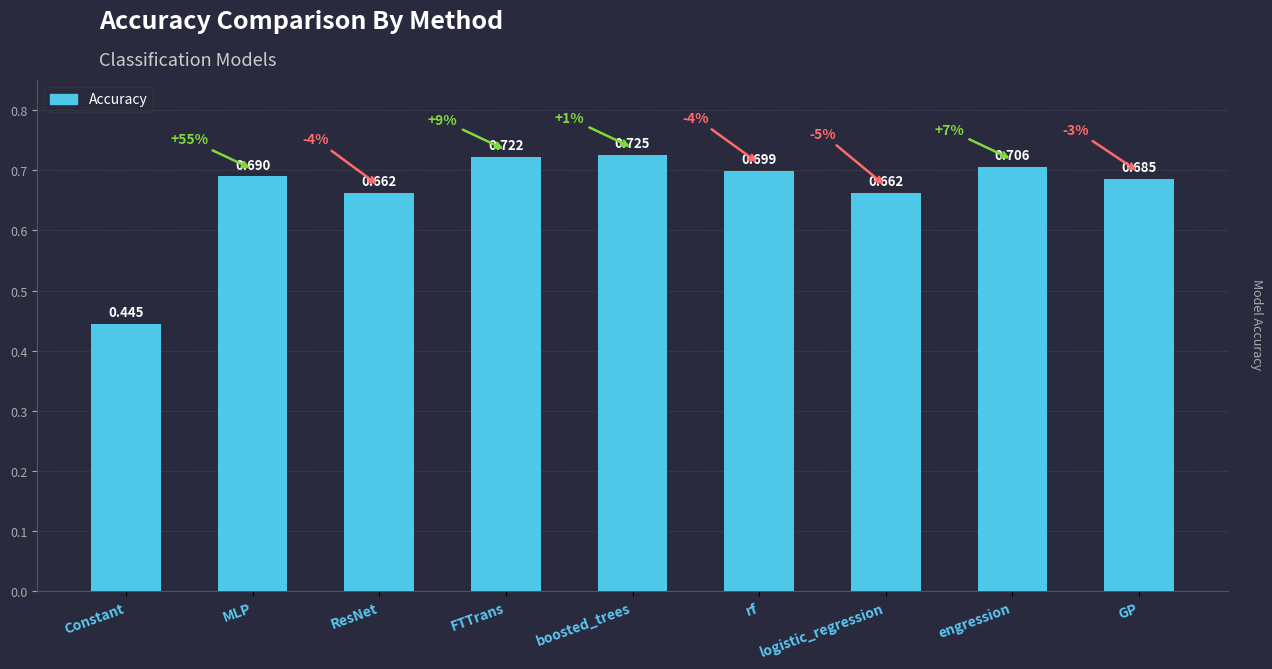

Which label corresponds to the smallest value in the chart?

Constant